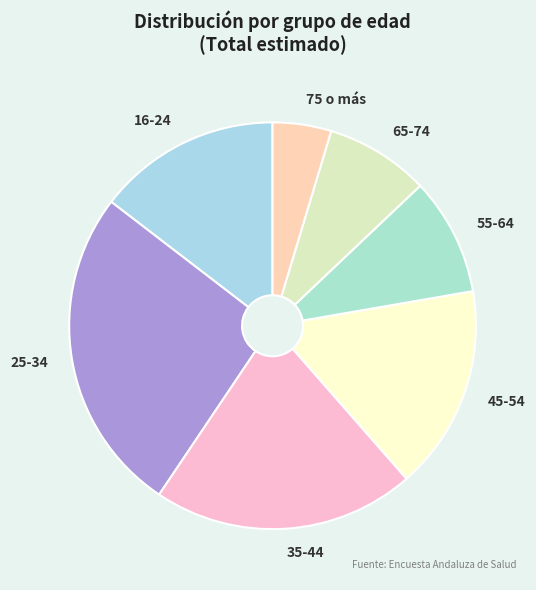

Do 75 o más and 65-74 together represent more than half of the pie?

No